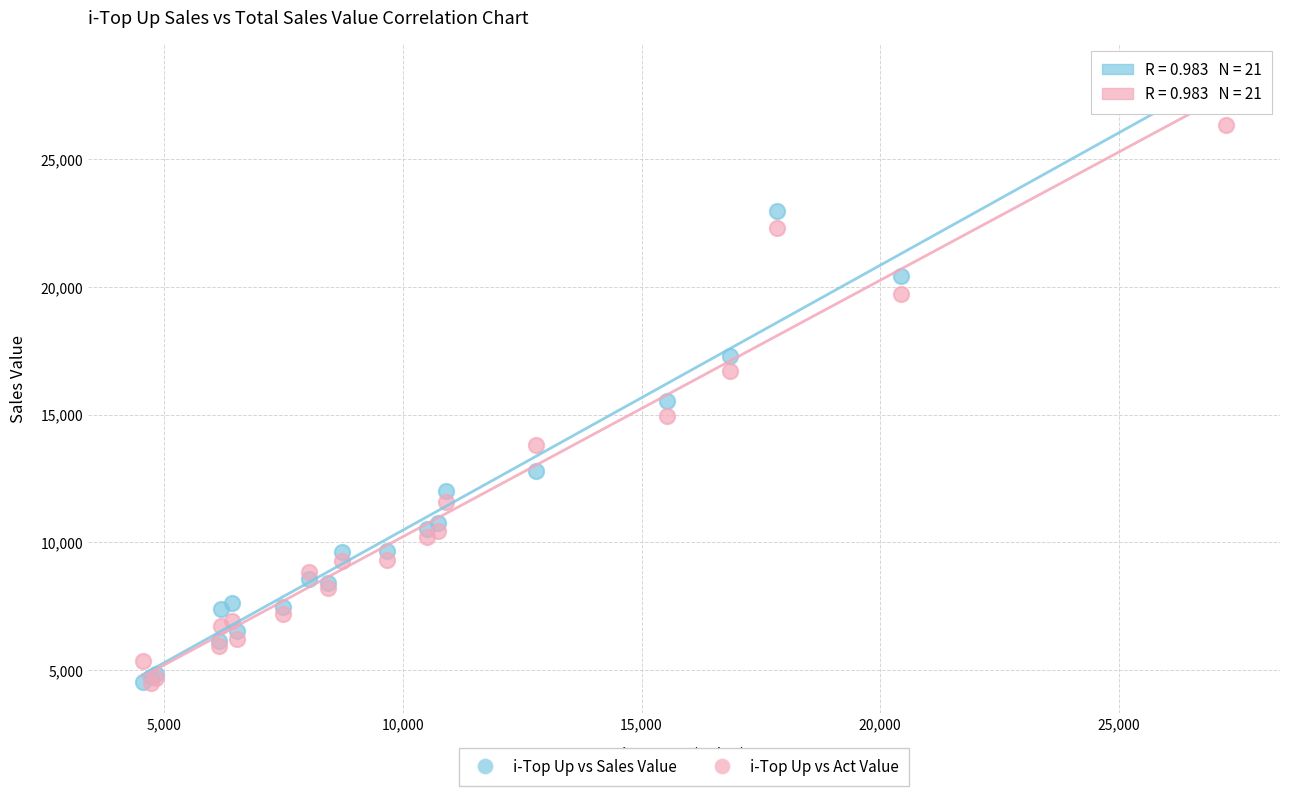

In the i-Top Up vs Sales Value series, what Y value is closest to 15894?

15531.0